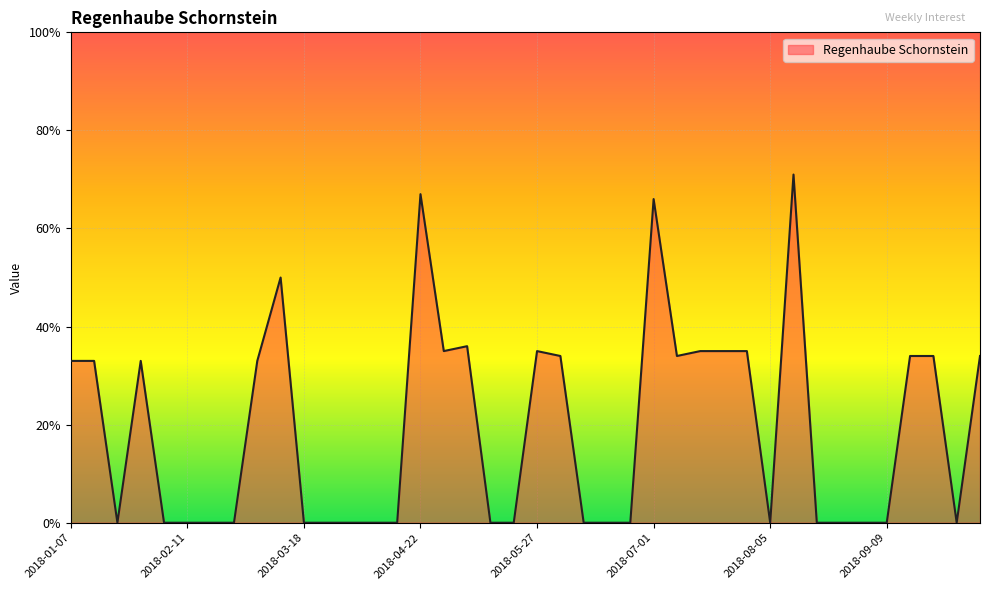

What is the maximum value shown in the chart?

71